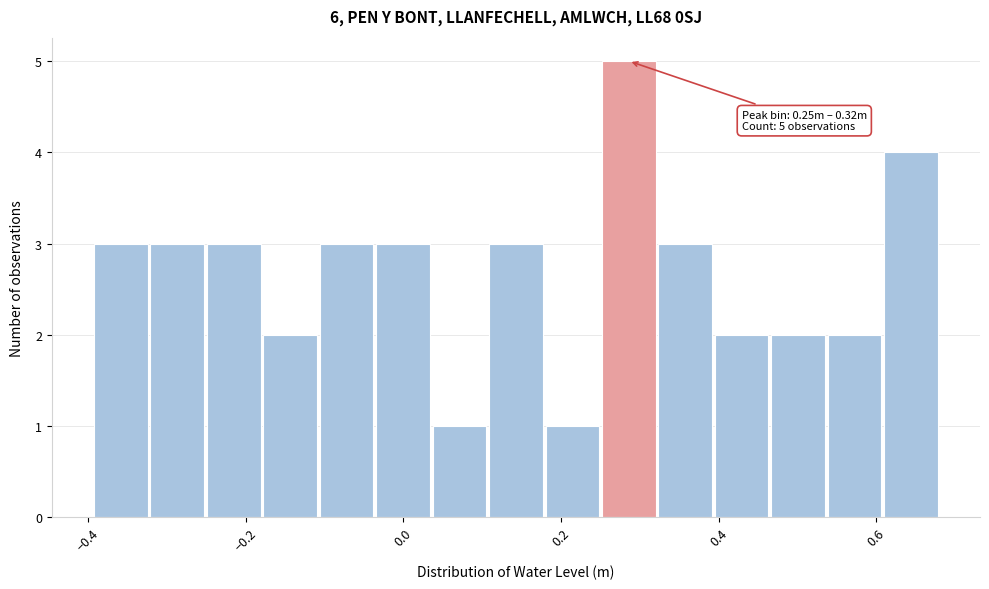

Around what value on the x-axis is the tallest bar? Give the approximate position of its centre, as read against the axis.

0.28